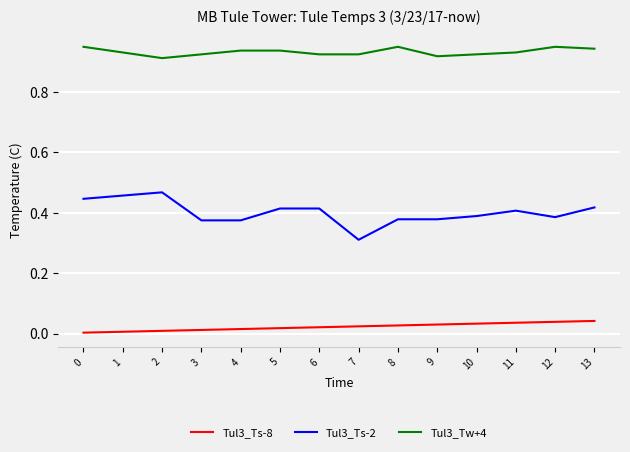

Is the value of Tul3_Ts-2 at 8 greater than the value of Tul3_Tw+4 at 10?

No